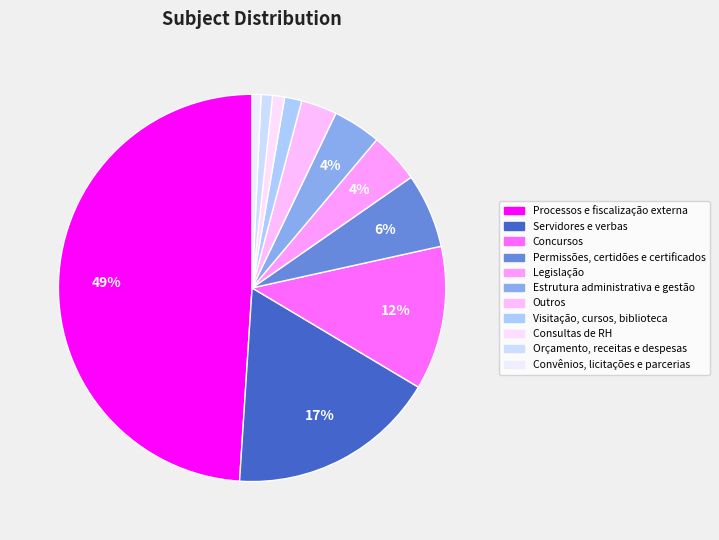

Which slice is the smallest?

Convênios, licitações e parcerias